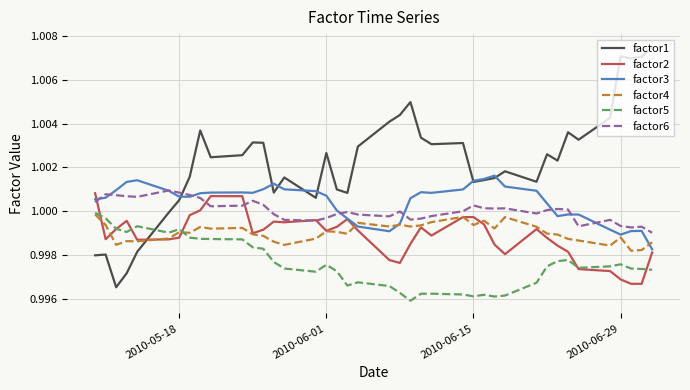

True or false: factor4 and factor6 cross at least once.

False